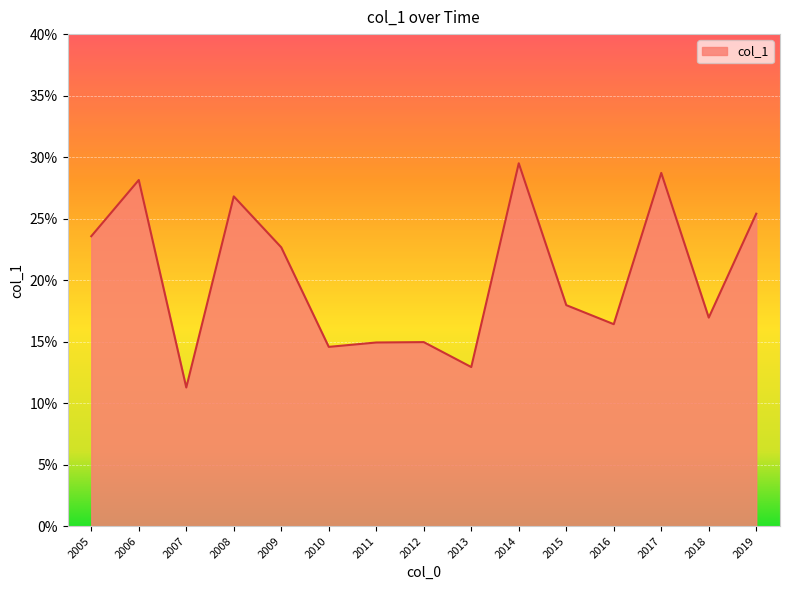

How many interior local valleys (lower than both neighbors) does the data have?

5